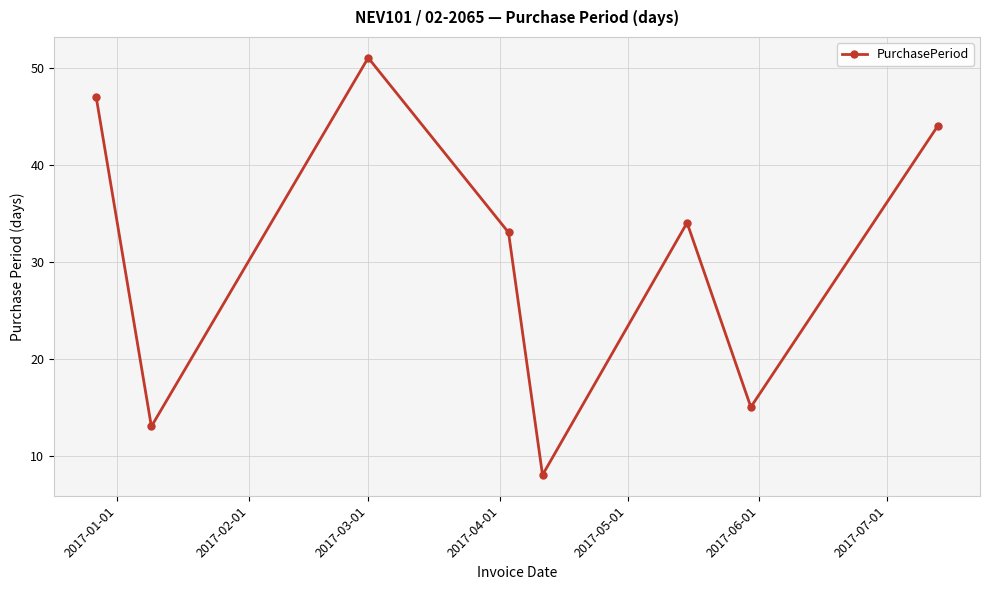

What is the value of the 4th point from the left?

33